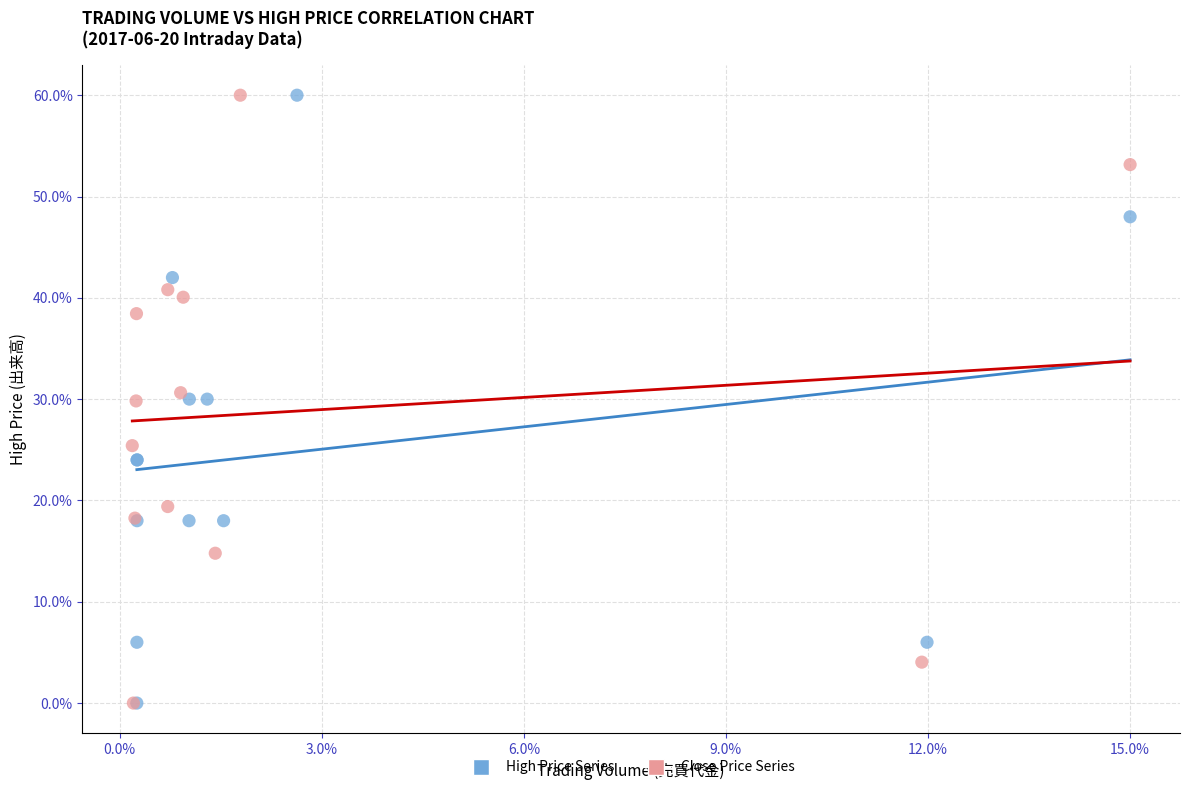

What are all the series names shown in the legend?

High Price Series, Close Price Series